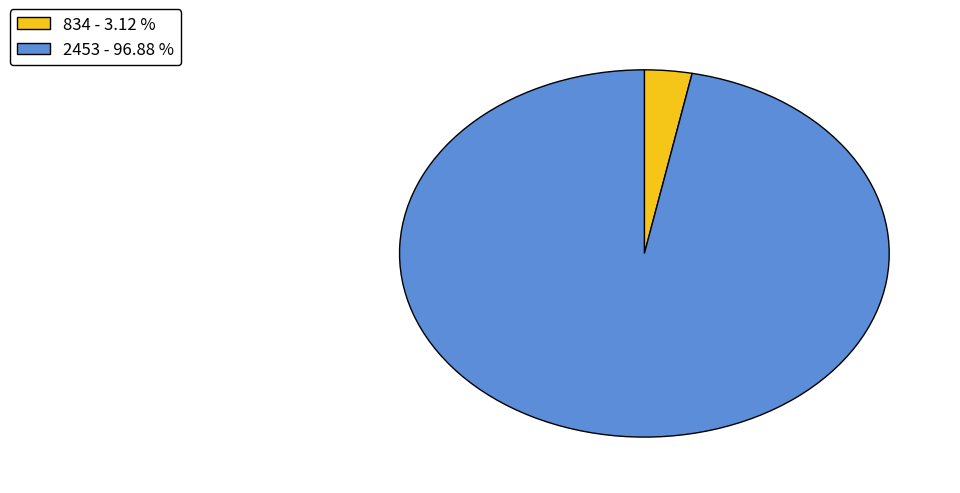

Is there a majority slice in this chart?

Yes